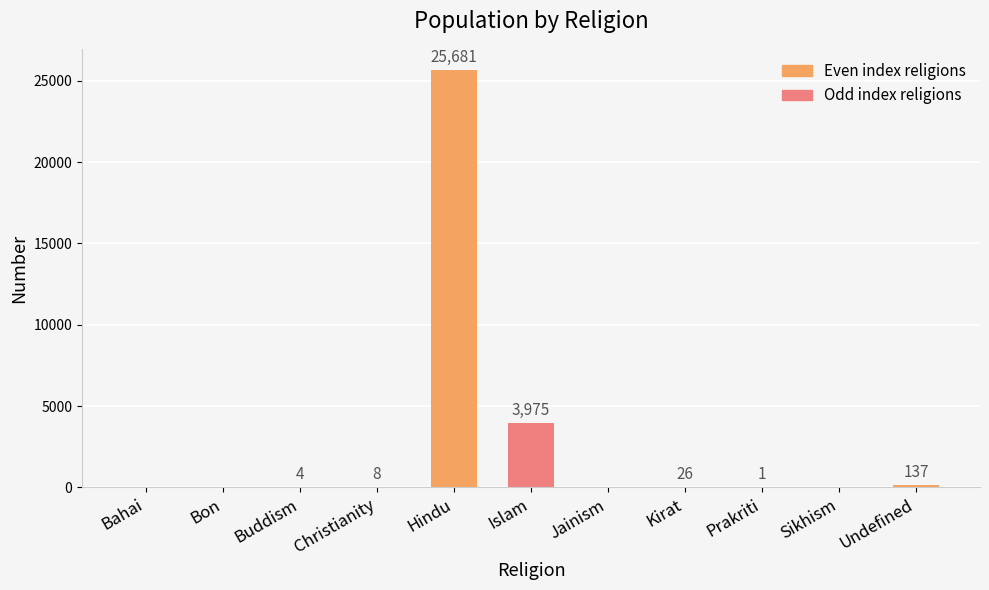

Are the bars horizontal?

No